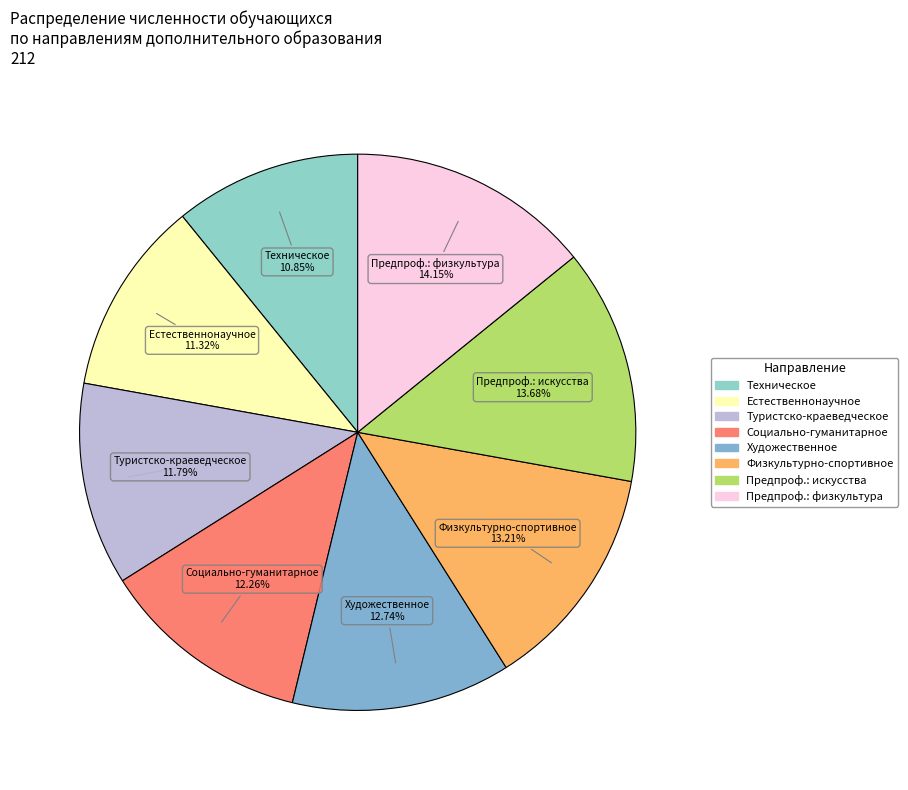

Count the number of slices in the pie.

8